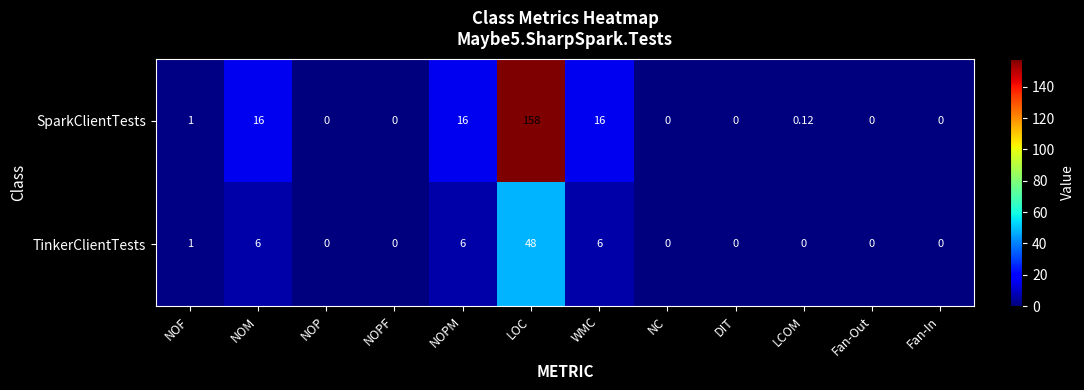

At which category is the sum across all series the highest?

LOC